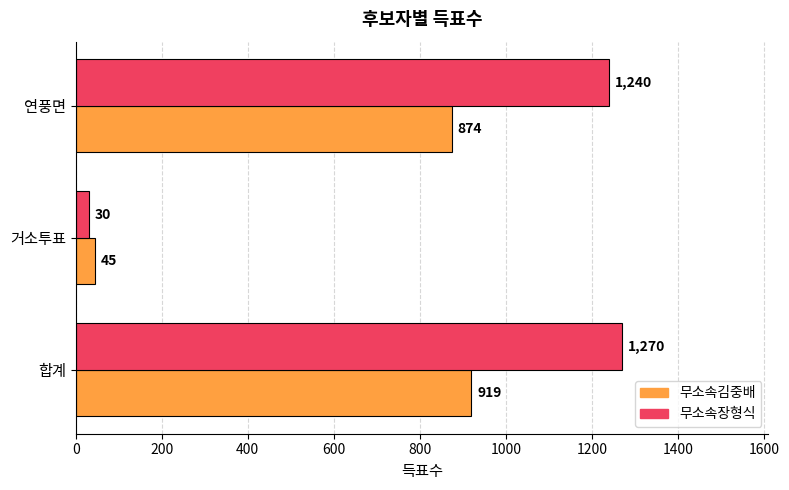

List the series in order of their peak value, highest first.

무소속장형식, 무소속김중배